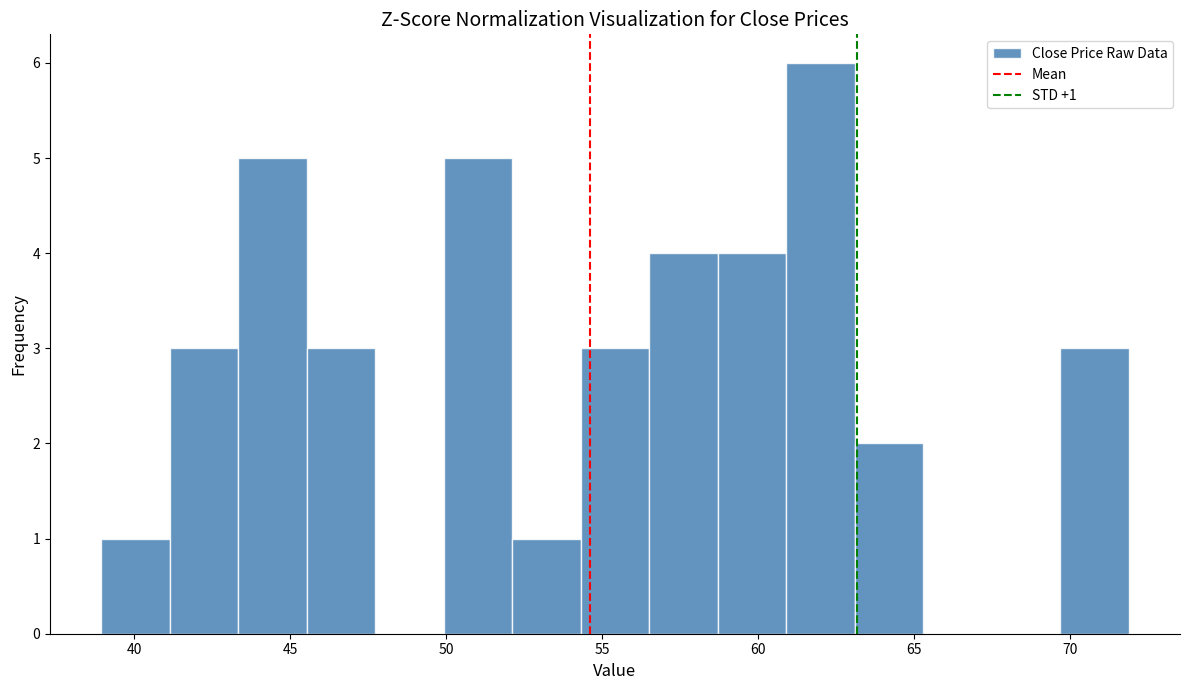

Which range on the x-axis has the tallest bar?

61.0 to 63.0